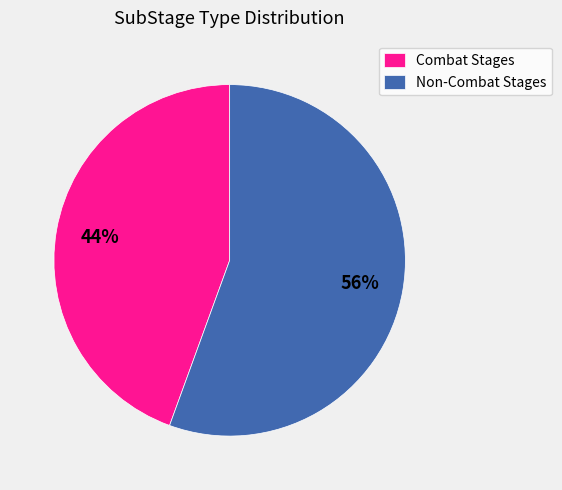

To the nearest percent, what is the average slice percentage?

50%